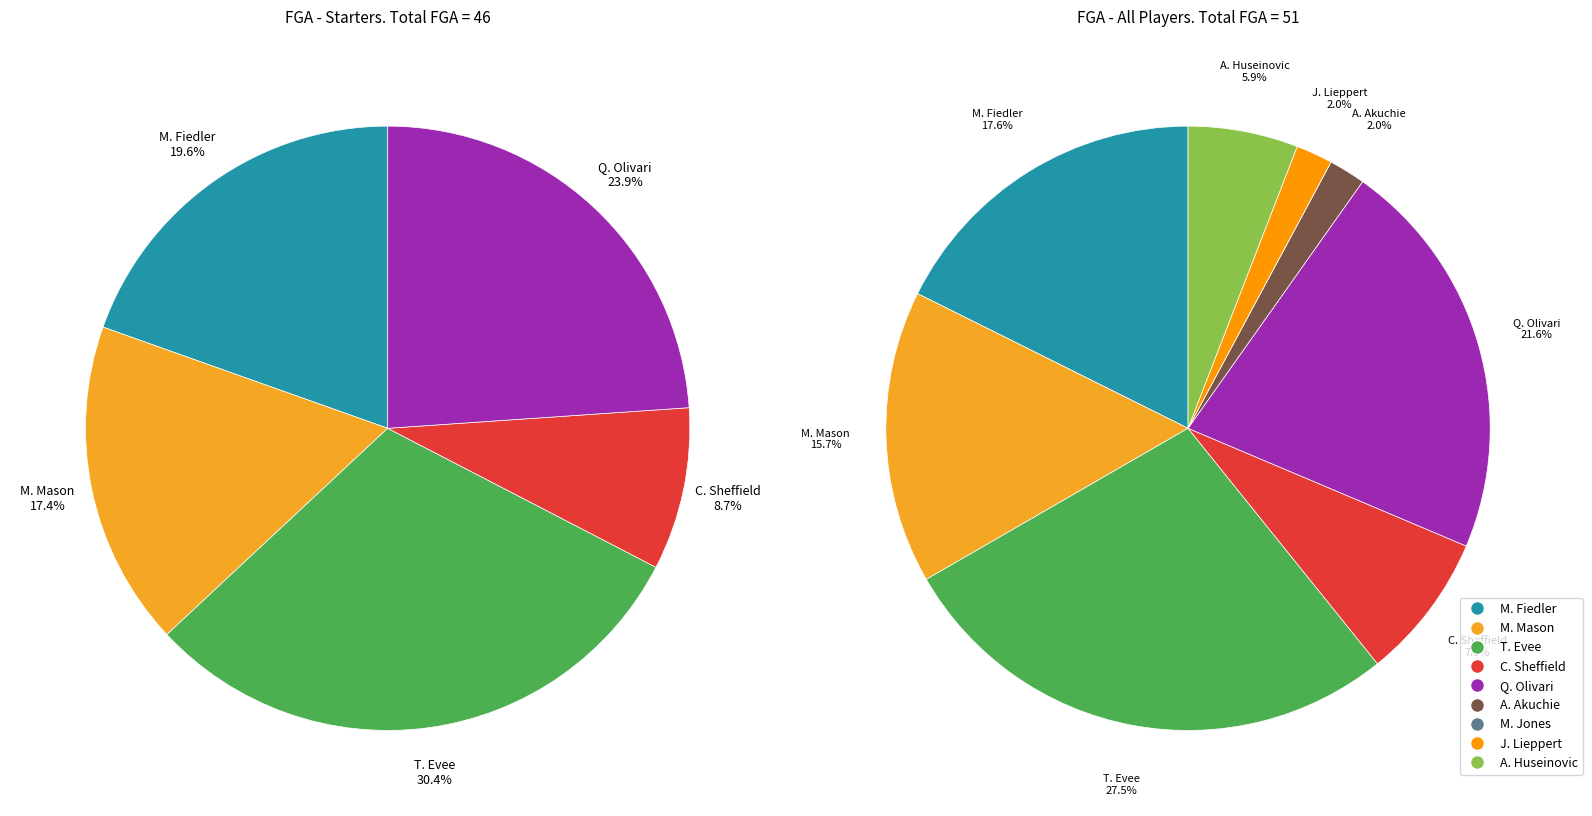

To the nearest percent, what portion does J. Lieppert represent?

2%